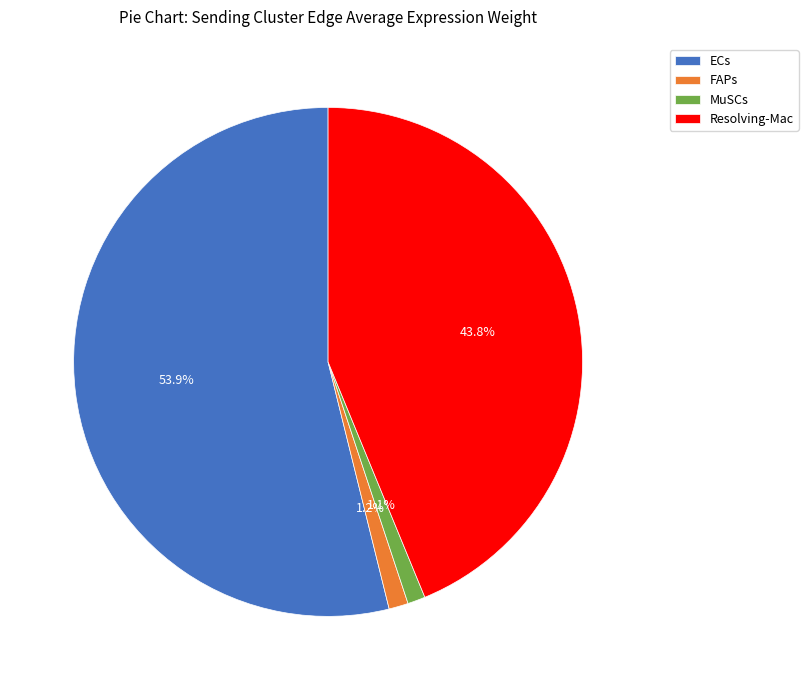

To the nearest percent, what portion does ECs represent?

54%